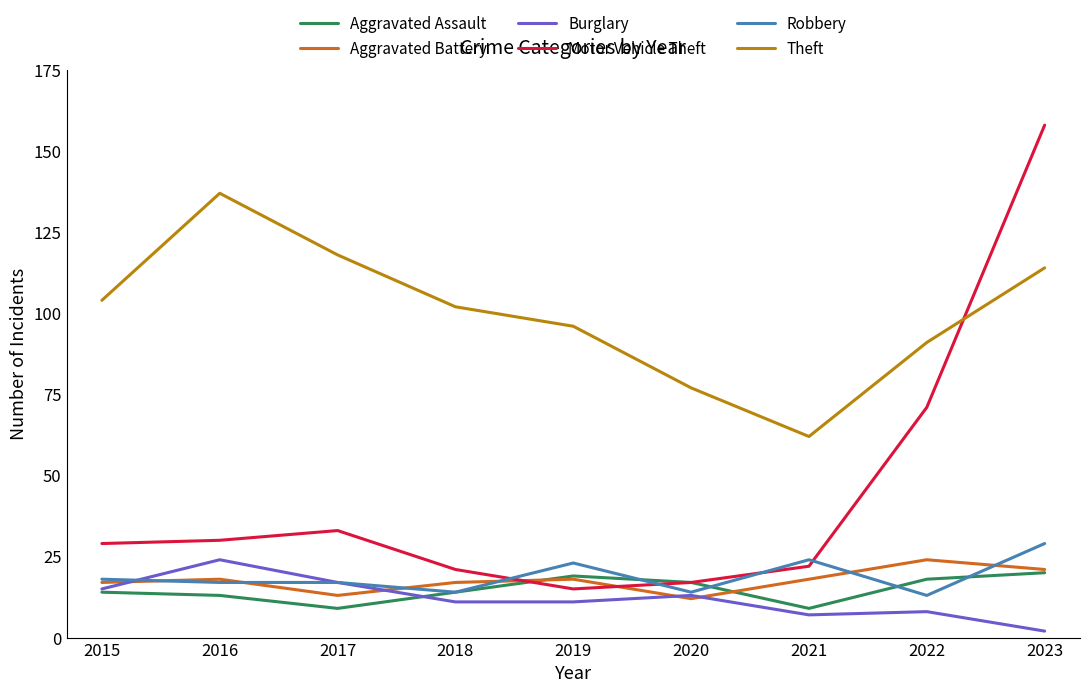

What is the sum of the Theft values at 2019 and 2022?

187